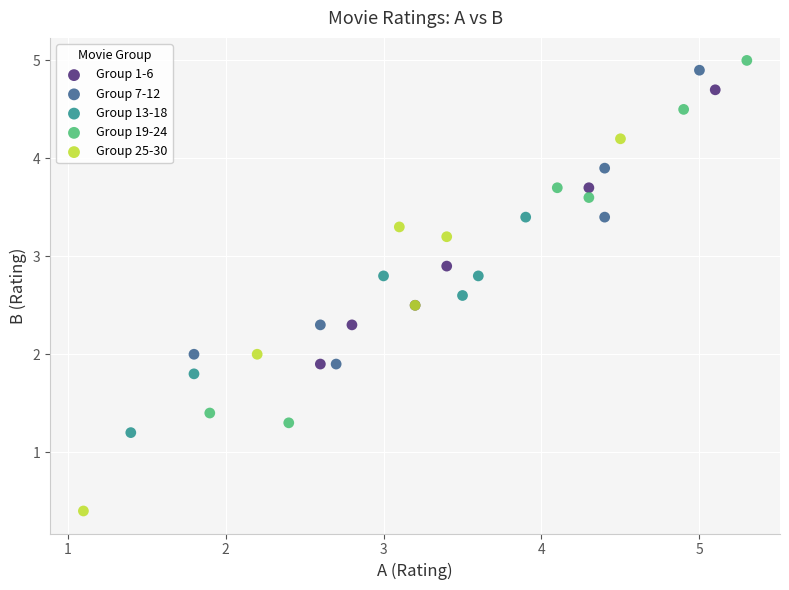

What are all the series names shown in the legend?

Group 1-6, Group 7-12, Group 13-18, Group 19-24, Group 25-30